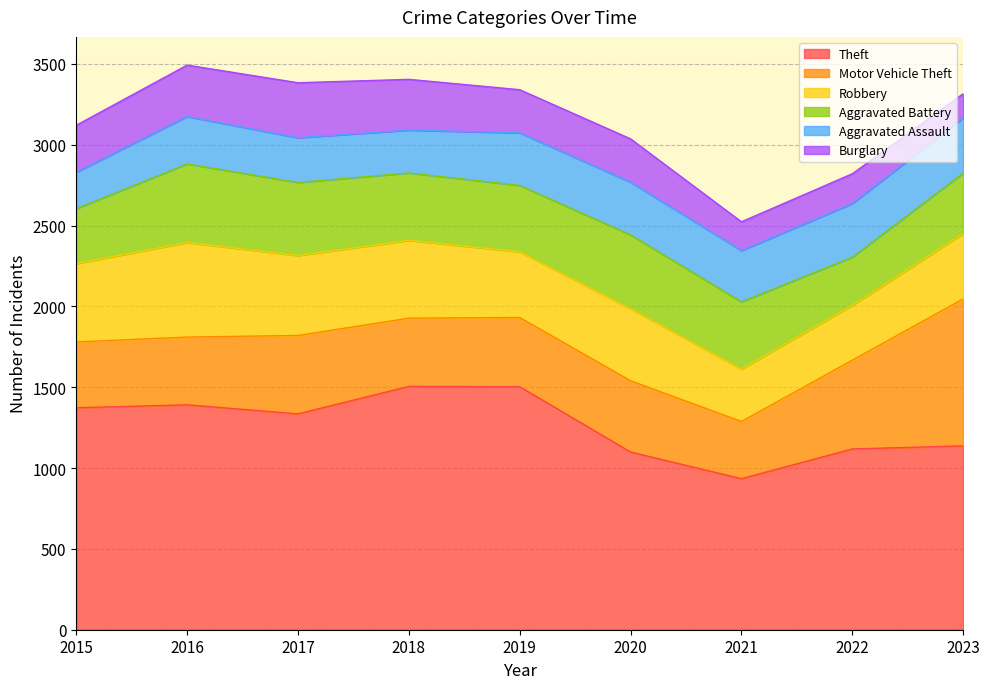

True or false: Theft has a value of 1137 at 2023.

True